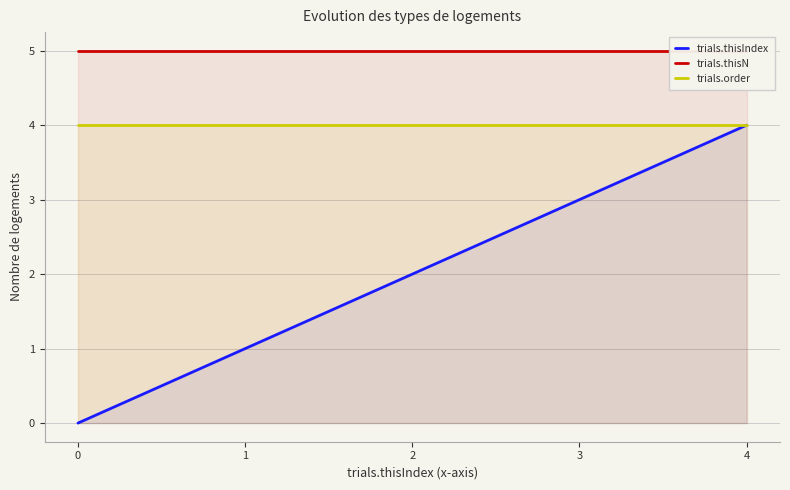

Reading left to right, extract all data points from this chart.

trials.thisIndex: 0	1	2	3	4
trials.thisN: 5	5	5	5	5
trials.order: 4	4	4	4	4